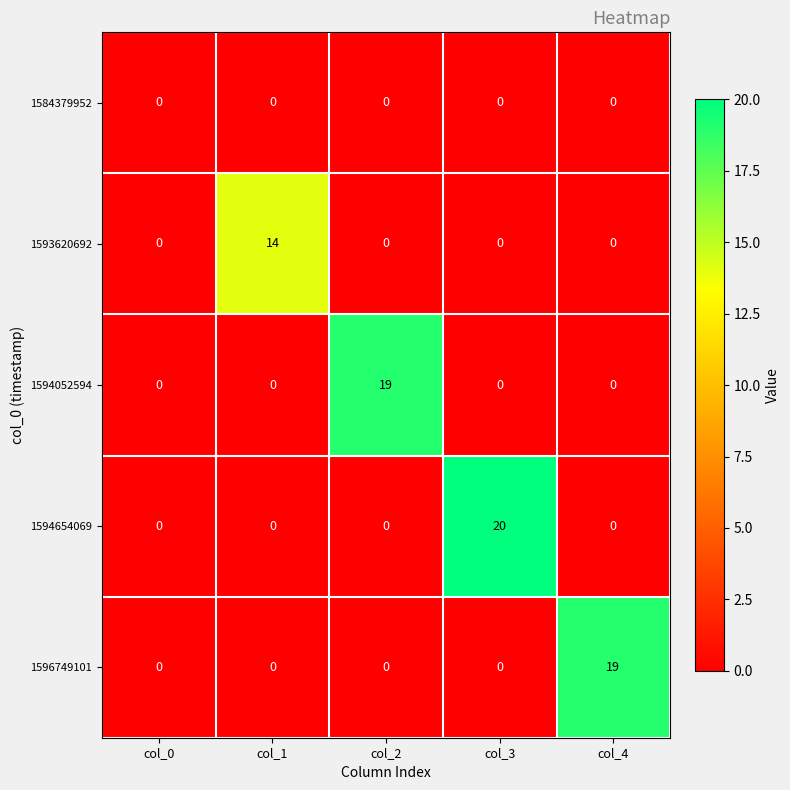

Which series has the largest range (max minus min)?

1594654069